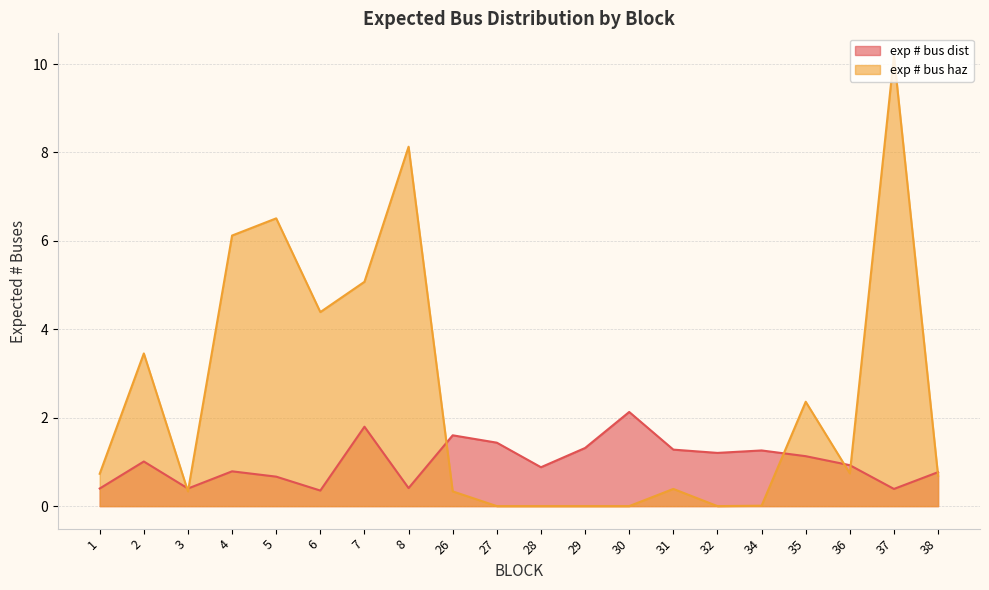

Which series ends up on top after the final intersection of exp # bus haz and exp # bus dist?

exp # bus dist